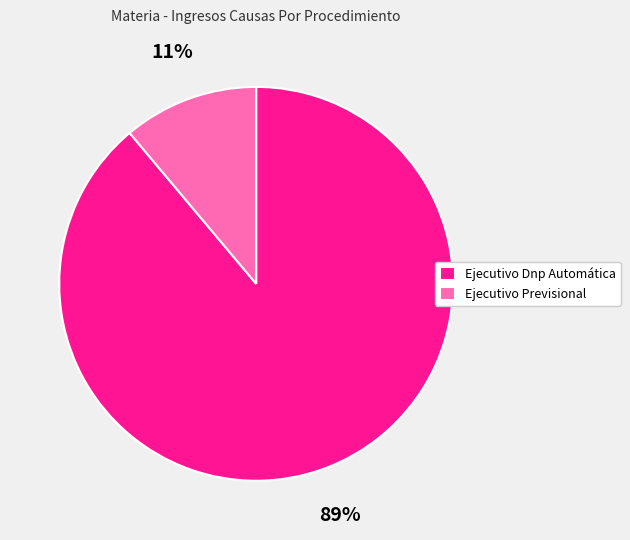

Between Ejecutivo Dnp Automática and Ejecutivo Previsional, which is larger?

Ejecutivo Dnp Automática